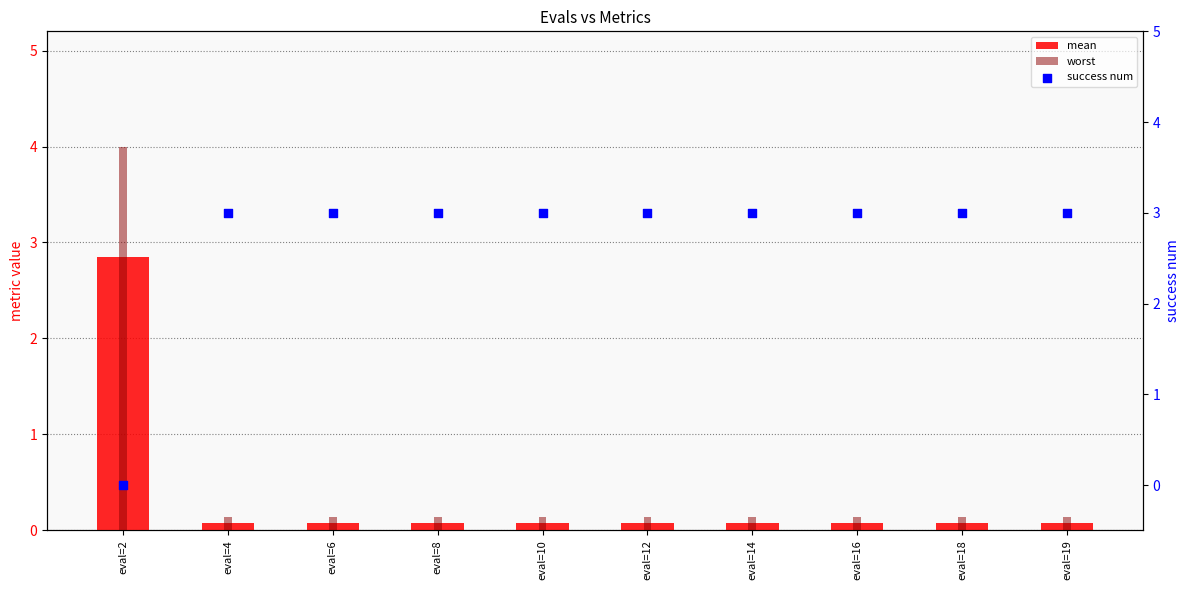

What is the total value across all series at eval=19?

3.2